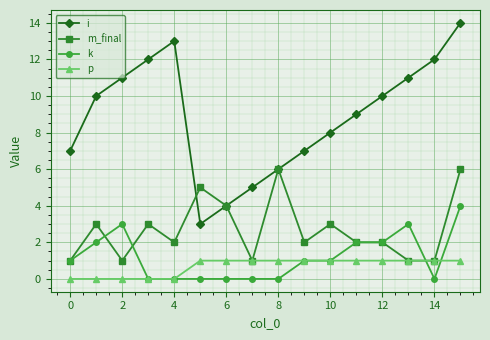

Which series has the largest range (max minus min)?

i